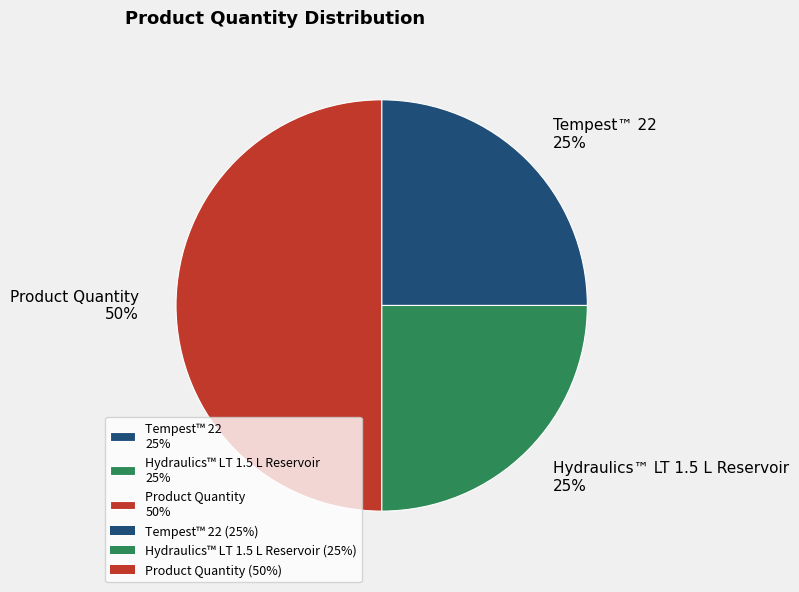

Is it true that Product Quantity is 50% of the pie?

True